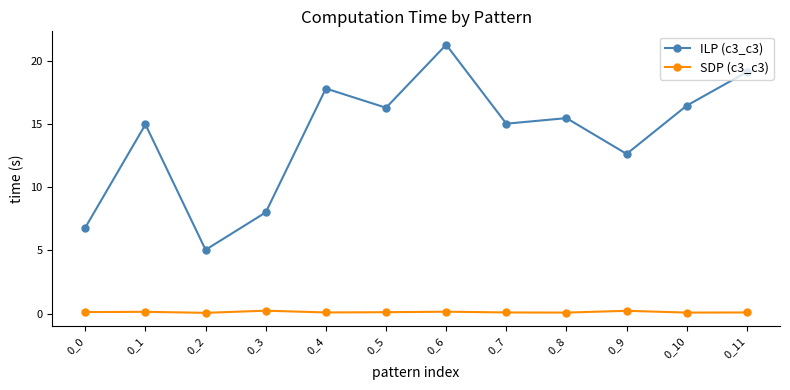

Which series has the largest range (max minus min)?

ILP (c3_c3)